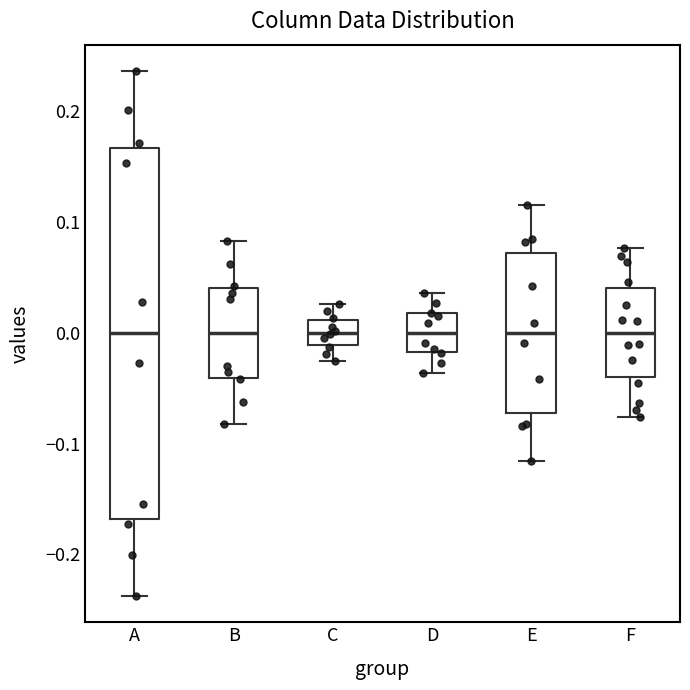

Comparing the boxes themselves (not the whiskers), which one is the tallest?

A